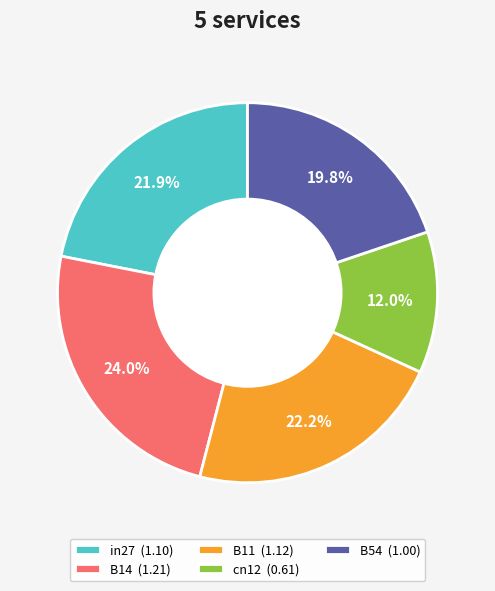

Count the number of slices in the pie.

5